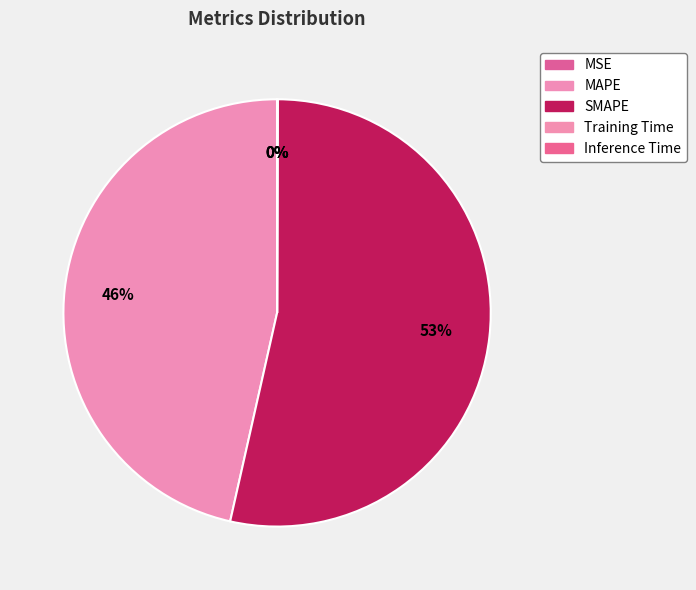

How much of the chart is everything except MSE?

100.0%